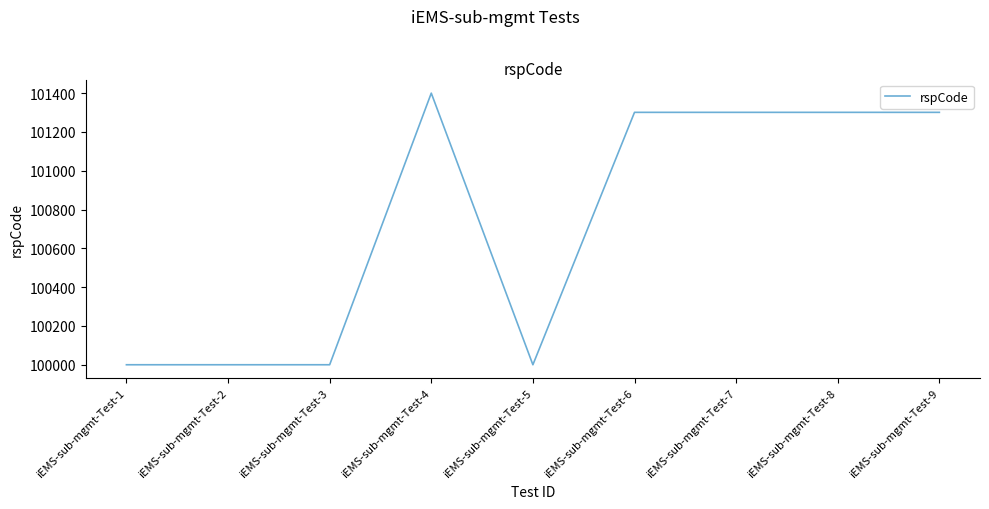

Is it true that the value at iEMS-sub-mgmt-Test-2 is 135185?

False